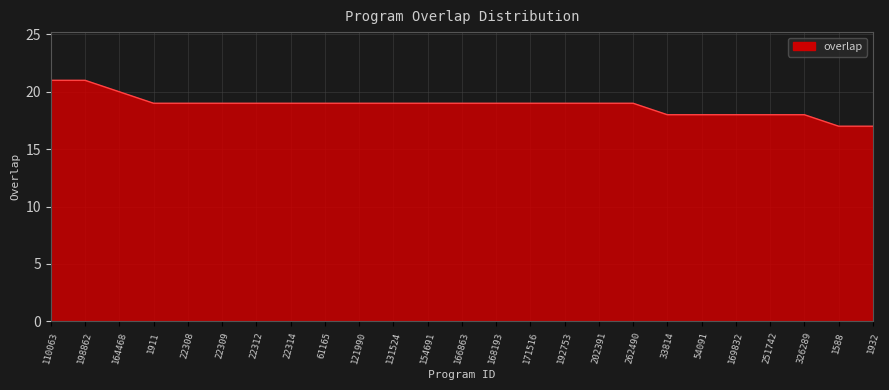

True or false: the data shows 25 at 262490.

False